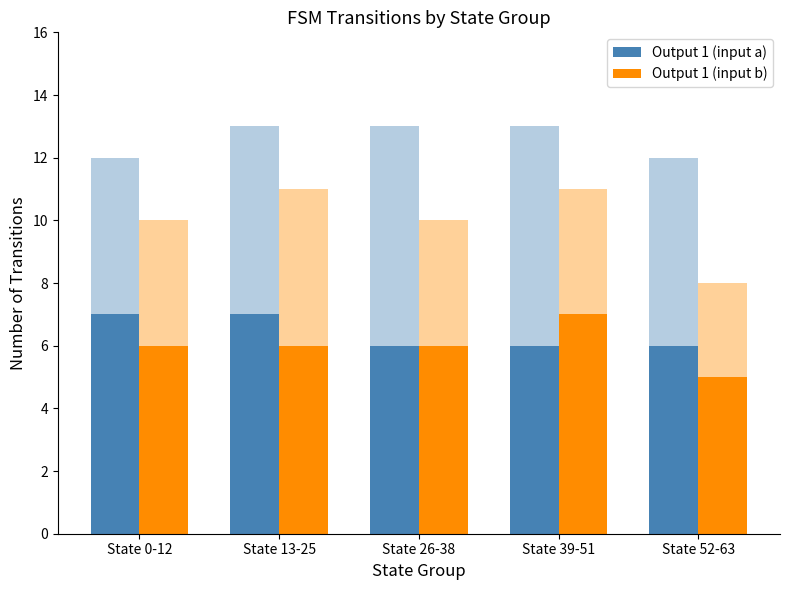

List the series in order of their overall mean, lowest first.

Output 1 (input b), Output 1 (input a)